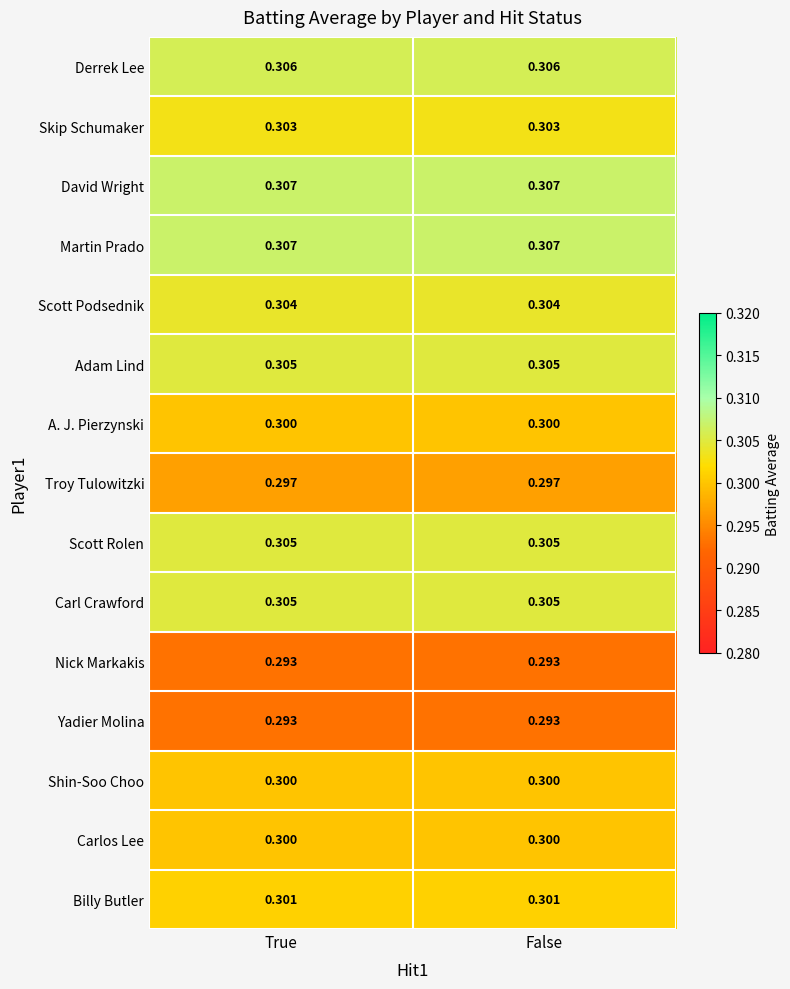

Is the value of Nick Markakis at False greater than the value of Shin-Soo Choo at True?

No